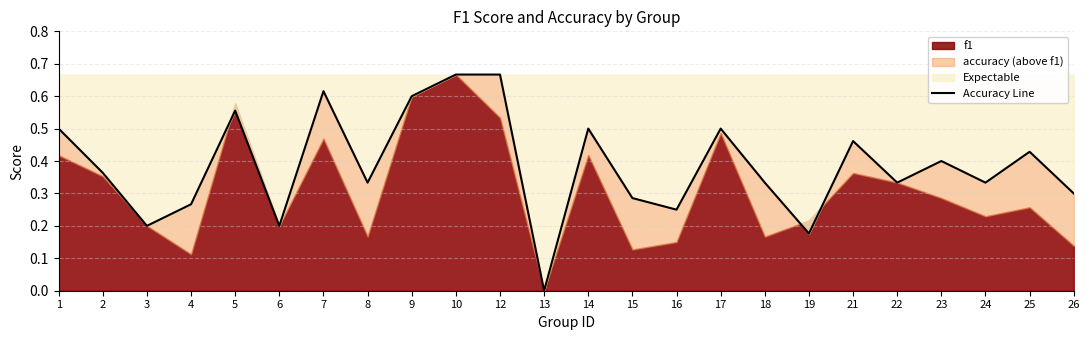

Which category has the highest value across all series?

10